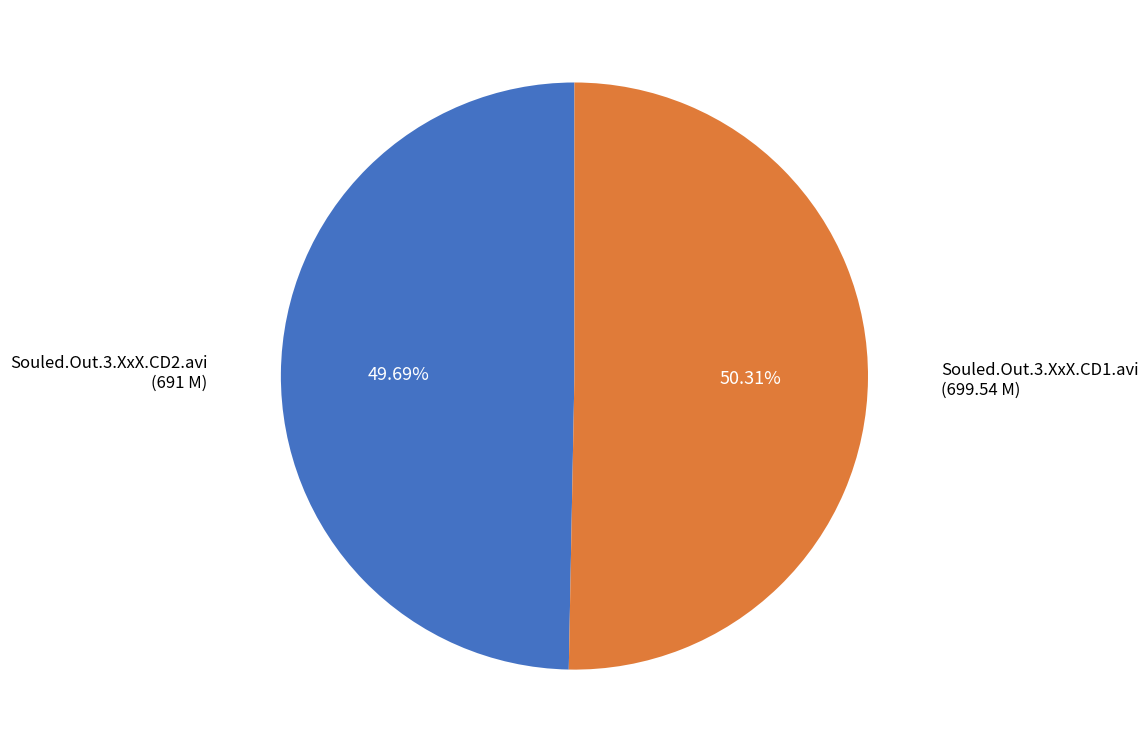

How many slices are in this pie chart?

2